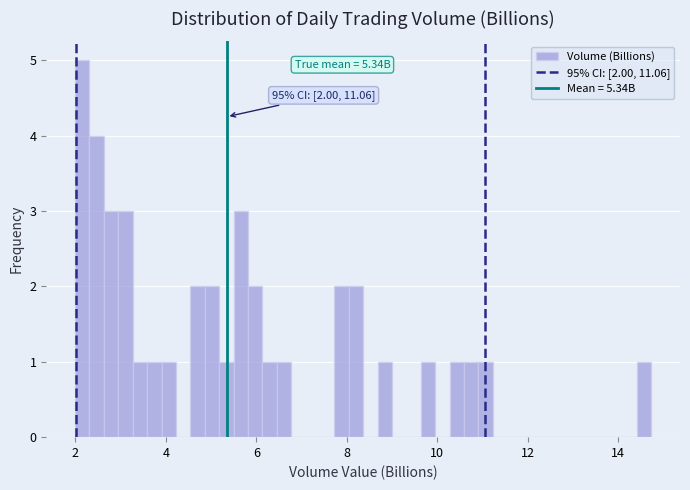

Around what value on the x-axis is the tallest bar? Give the approximate position of its centre, as read against the axis.

2.2